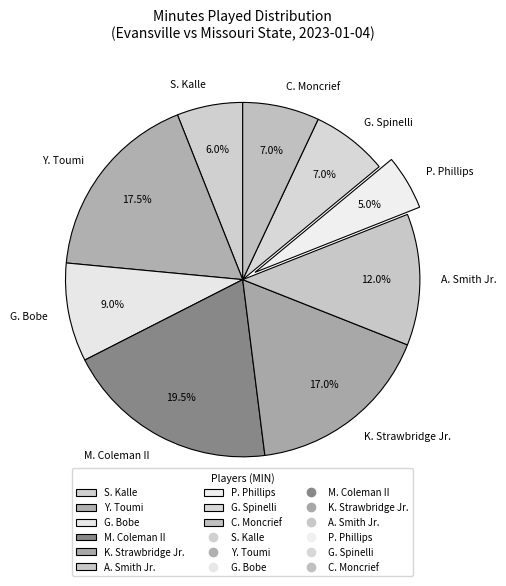

Count the number of slices in the pie.

9